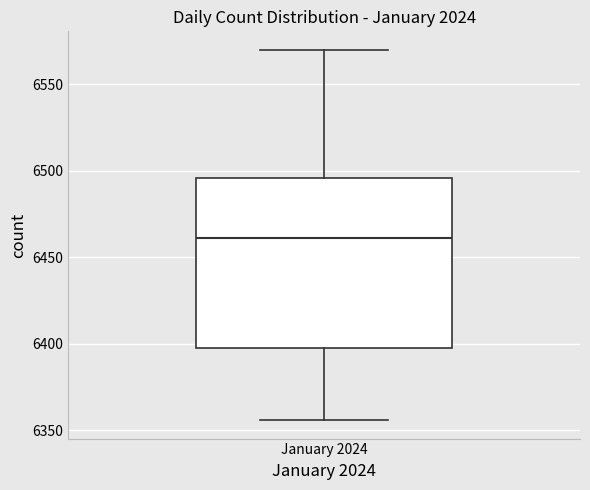

Read this box plot against the y-axis: the position of the median line, the range covered by the box, and the ends of both whiskers. The values are not printed on the chart, so give them approximately, as read against the axis.

median 6460, box 6400 to 6495, whiskers 6355 to 6570